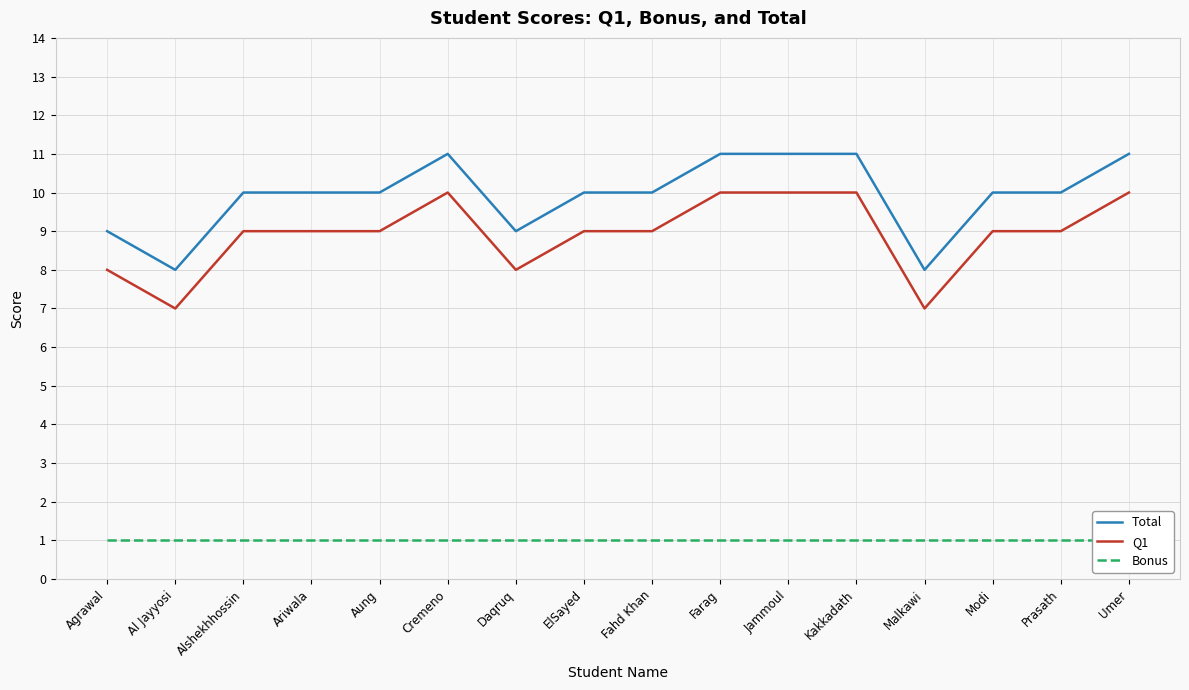

Which category has the lowest value in the Total series?

Al Jayyosi